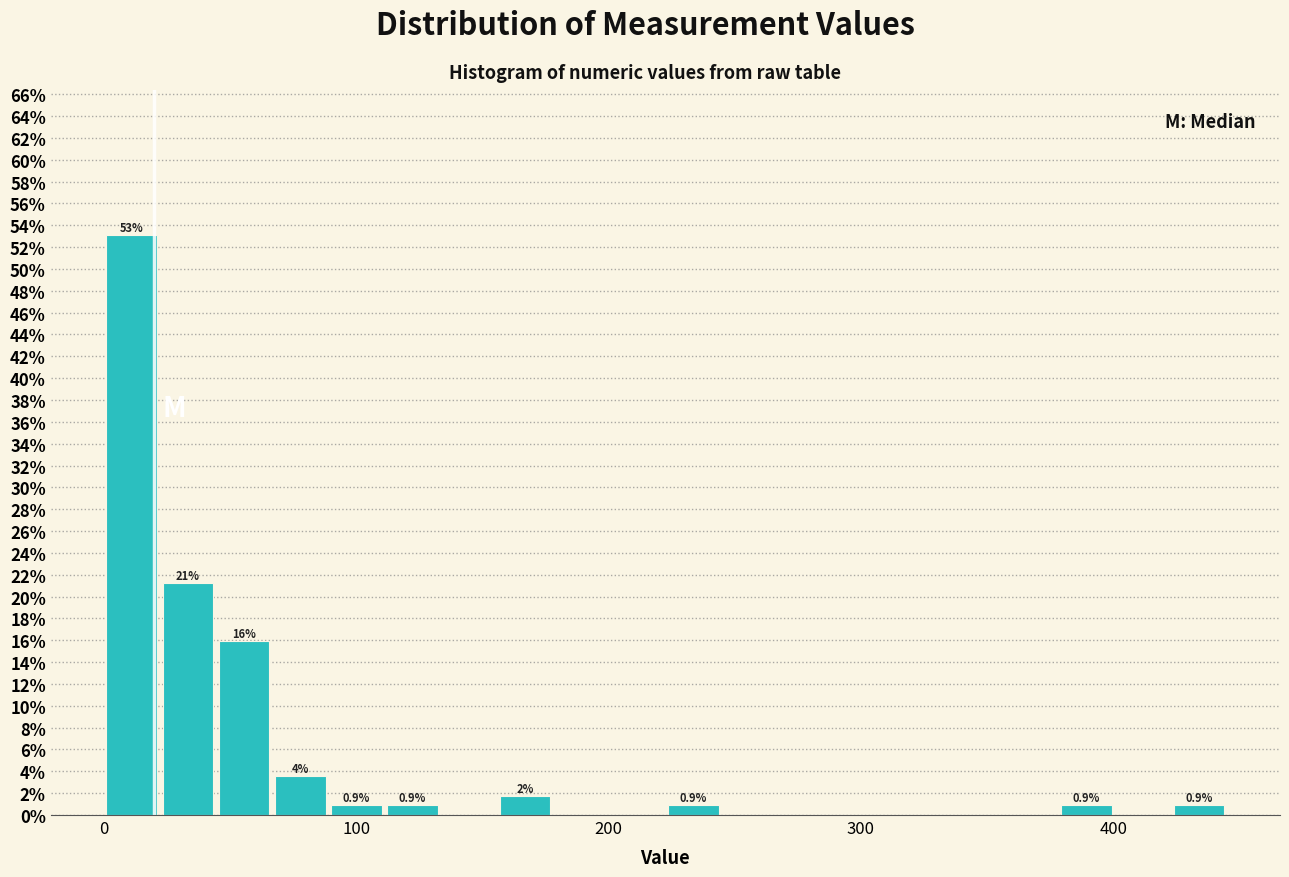

Read against the x-axis, roughly where is the centre of the tallest bar?

10